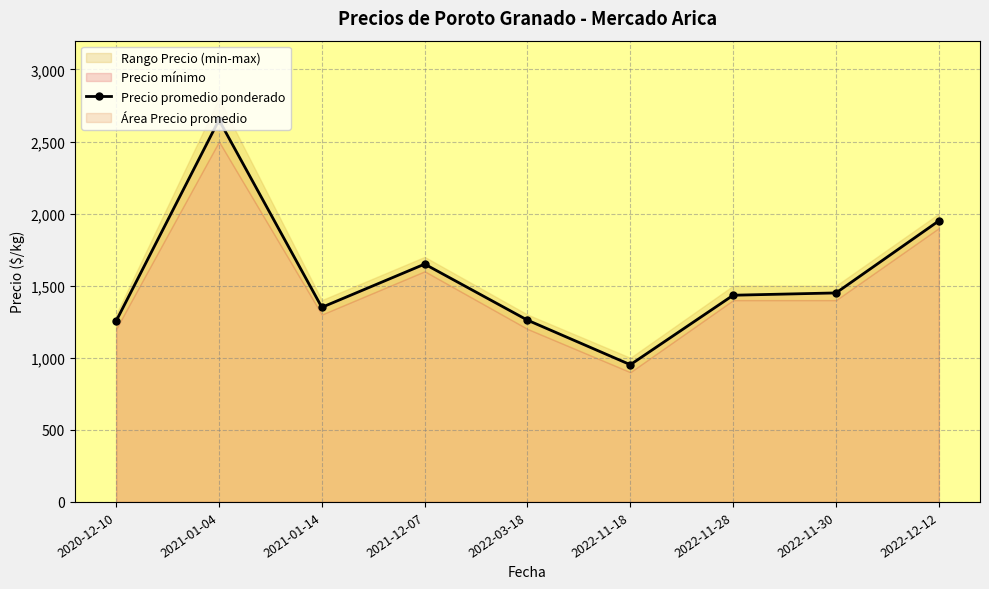

How many data points does each series have?

9